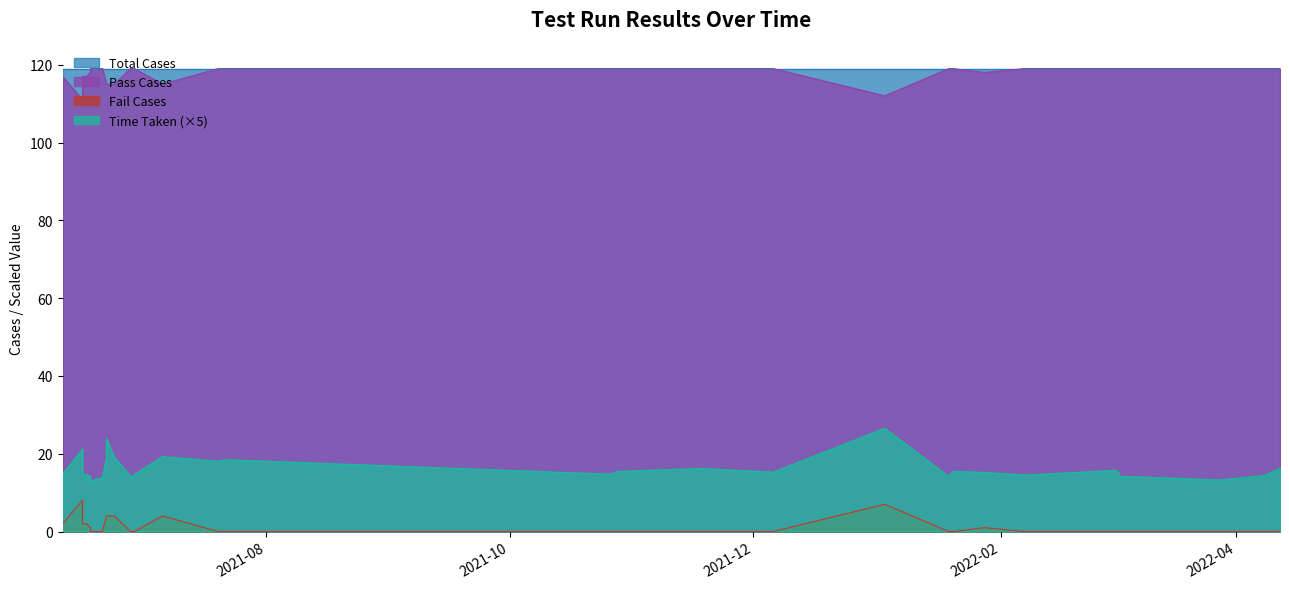

Is the value of Time Taken at 2021-06-17 greater than the value of Pass Cases at 2021-06-22?

No